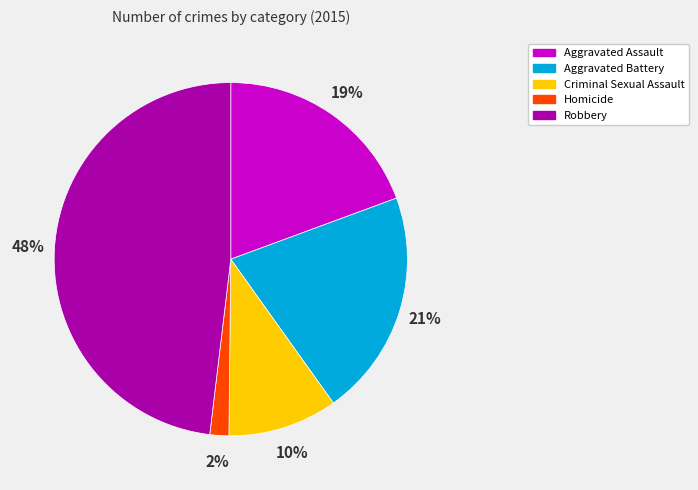

Does any single category account for the majority?

No